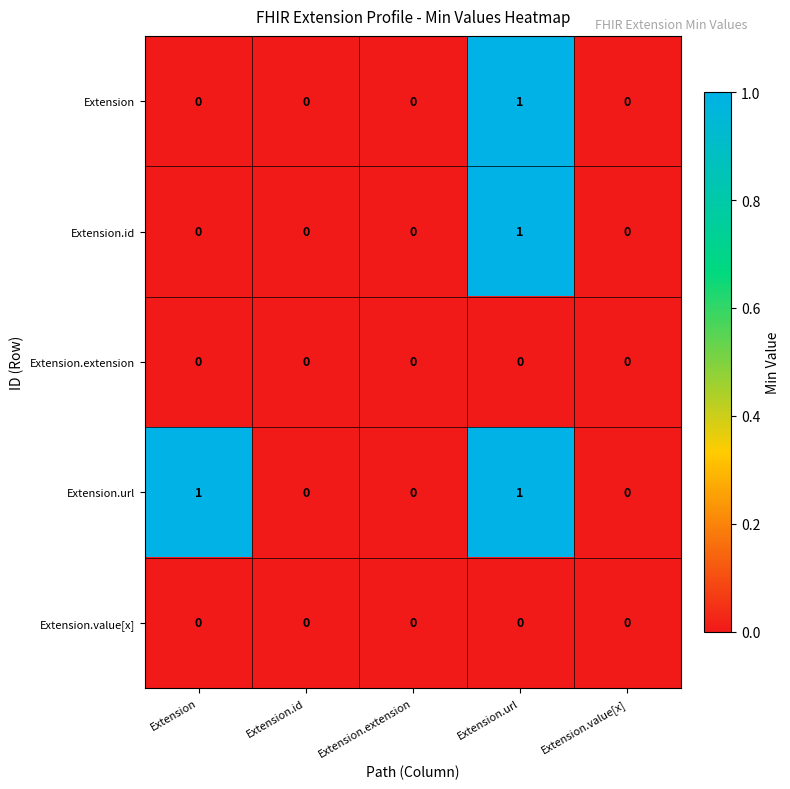

Reading left to right, what are all the values shown in this chart?

Extension: Extension=0	Extension.id=0	Extension.extension=0	Extension.url=1	Extension.value[x]=0
Extension.id: Extension=0	Extension.id=0	Extension.extension=0	Extension.url=1	Extension.value[x]=0
Extension.extension: Extension=0	Extension.id=0	Extension.extension=0	Extension.url=0	Extension.value[x]=0
Extension.url: Extension=1	Extension.id=0	Extension.extension=0	Extension.url=1	Extension.value[x]=0
Extension.value[x]: Extension=0	Extension.id=0	Extension.extension=0	Extension.url=0	Extension.value[x]=0